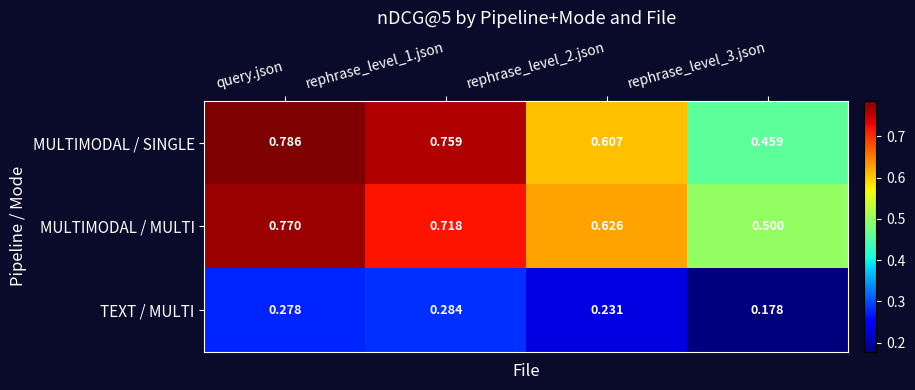

Which category has the highest value in the MULTIMODAL / MULTI series?

query.json